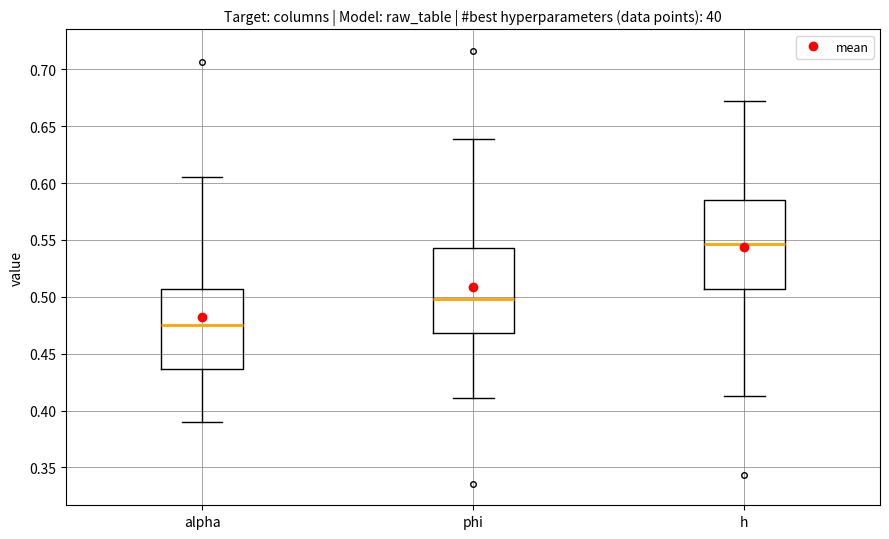

Where does the upper whisker of the box for phi end on the y-axis? The values are not printed on the chart, so give them approximately, as read against the axis.

0.640